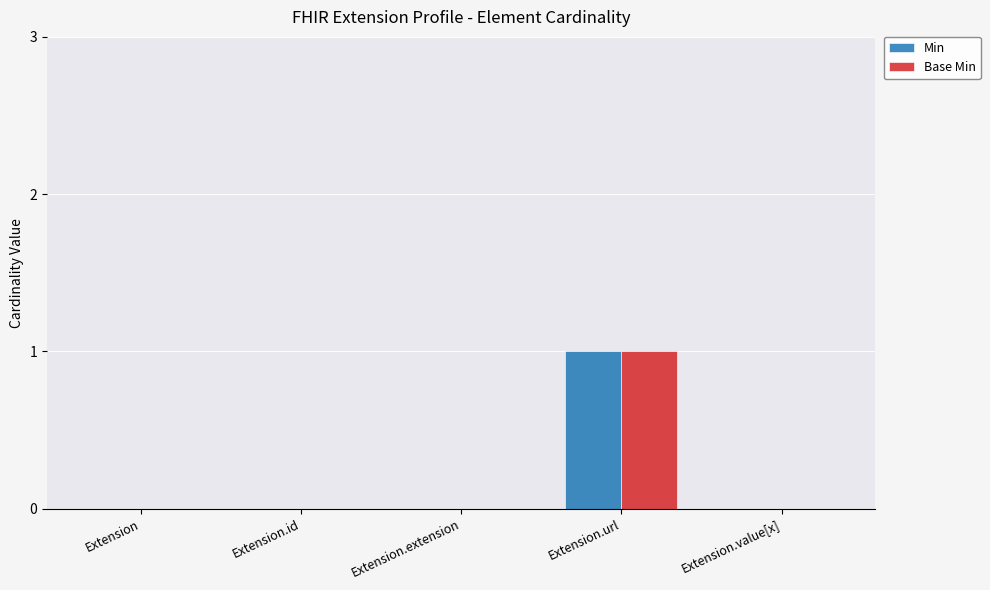

True or false: Min has a value of -1 at Extension.id.

False